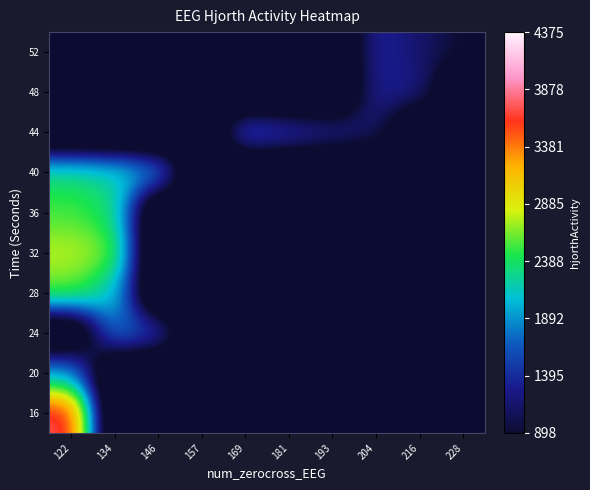

Reading left to right, list all the values displayed in this chart.

16: 122=3773.1	134=0.0	146=0.0	157=0.0	169=0.0	181=0.0	193=0.0	204=0.0	216=0.0	228=0.0
20: 122=2004.8	134=0.0	146=0.0	157=0.0	169=0.0	181=0.0	193=0.0	204=0.0	216=0.0	228=0.0
24: 122=0.0	134=1824.1	146=1585.7	157=0.0	169=0.0	181=0.0	193=0.0	204=0.0	216=0.0	228=0.0
28: 122=2598.9	134=2148.2	146=0.0	157=0.0	169=0.0	181=0.0	193=0.0	204=0.0	216=0.0	228=0.0
32: 122=2761.9	134=2639.1	146=0.0	157=0.0	169=0.0	181=0.0	193=0.0	204=0.0	216=0.0	228=0.0
36: 122=2526.4	134=2380.5	146=0.0	157=0.0	169=0.0	181=0.0	193=0.0	204=0.0	216=0.0	228=0.0
40: 122=2342.9	134=2221.0	146=1949.7	157=0.0	169=0.0	181=0.0	193=0.0	204=0.0	216=0.0	228=0.0
44: 122=0.0	134=0.0	146=0.0	157=0.0	169=1757.0	181=1528.5	193=1354.0	204=1162.5	216=0.0	228=0.0
48: 122=0.0	134=0.0	146=0.0	157=0.0	169=0.0	181=0.0	193=0.0	204=1311.7	216=1299.1	228=0.0
52: 122=0.0	134=0.0	146=0.0	157=0.0	169=0.0	181=0.0	193=0.0	204=1377.5	216=1147.0	228=898.4